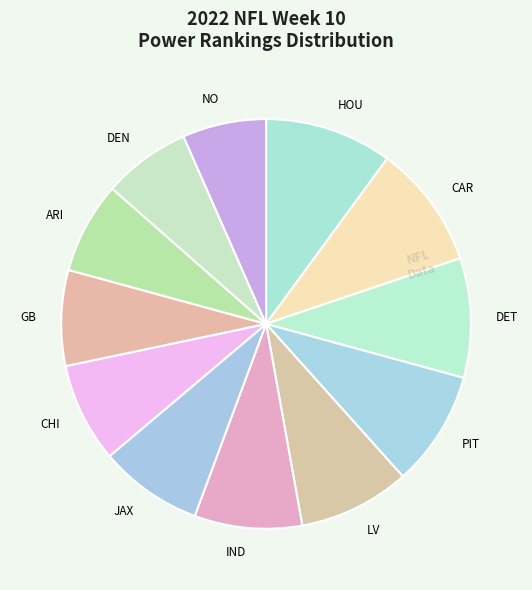

The CHI slice represents 8% of the pie. True or false?

True